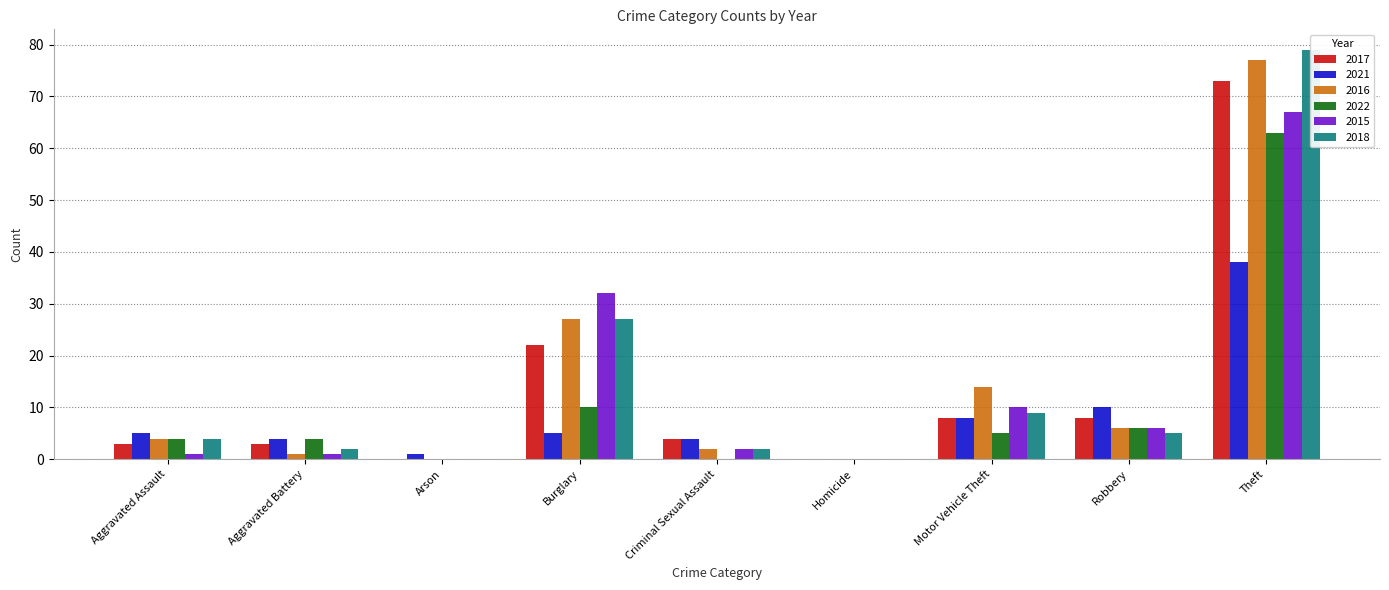

What is the spread (max minus min) of values at Criminal Sexual Assault?

4